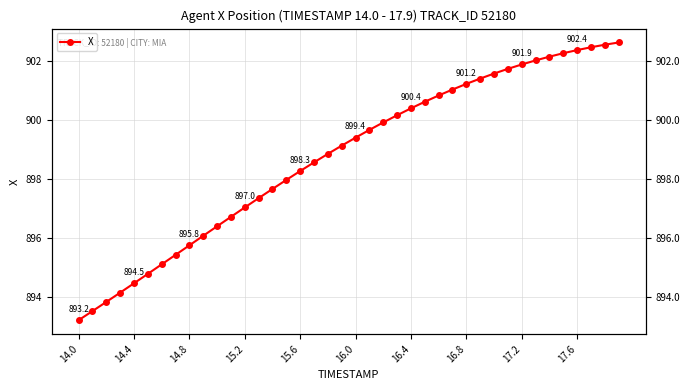

How many data points does each series have?

40